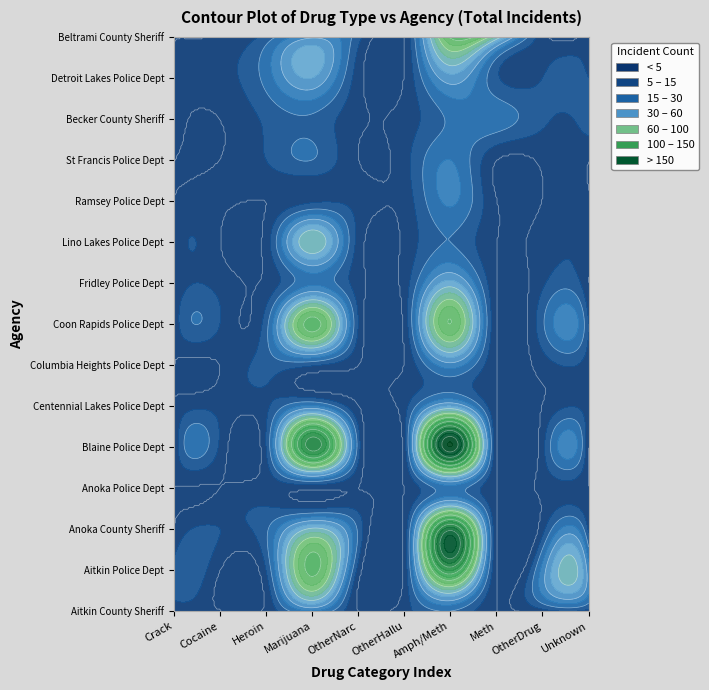

What is the difference between the maximum and second lowest values in the Lino Lakes Police Dept series?

60